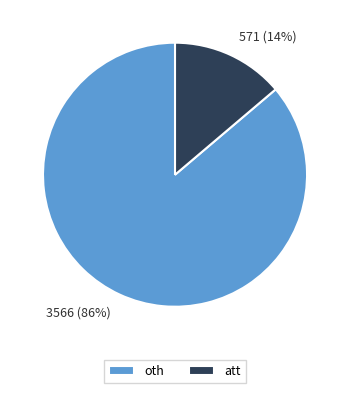

Which slice is the smallest?

att